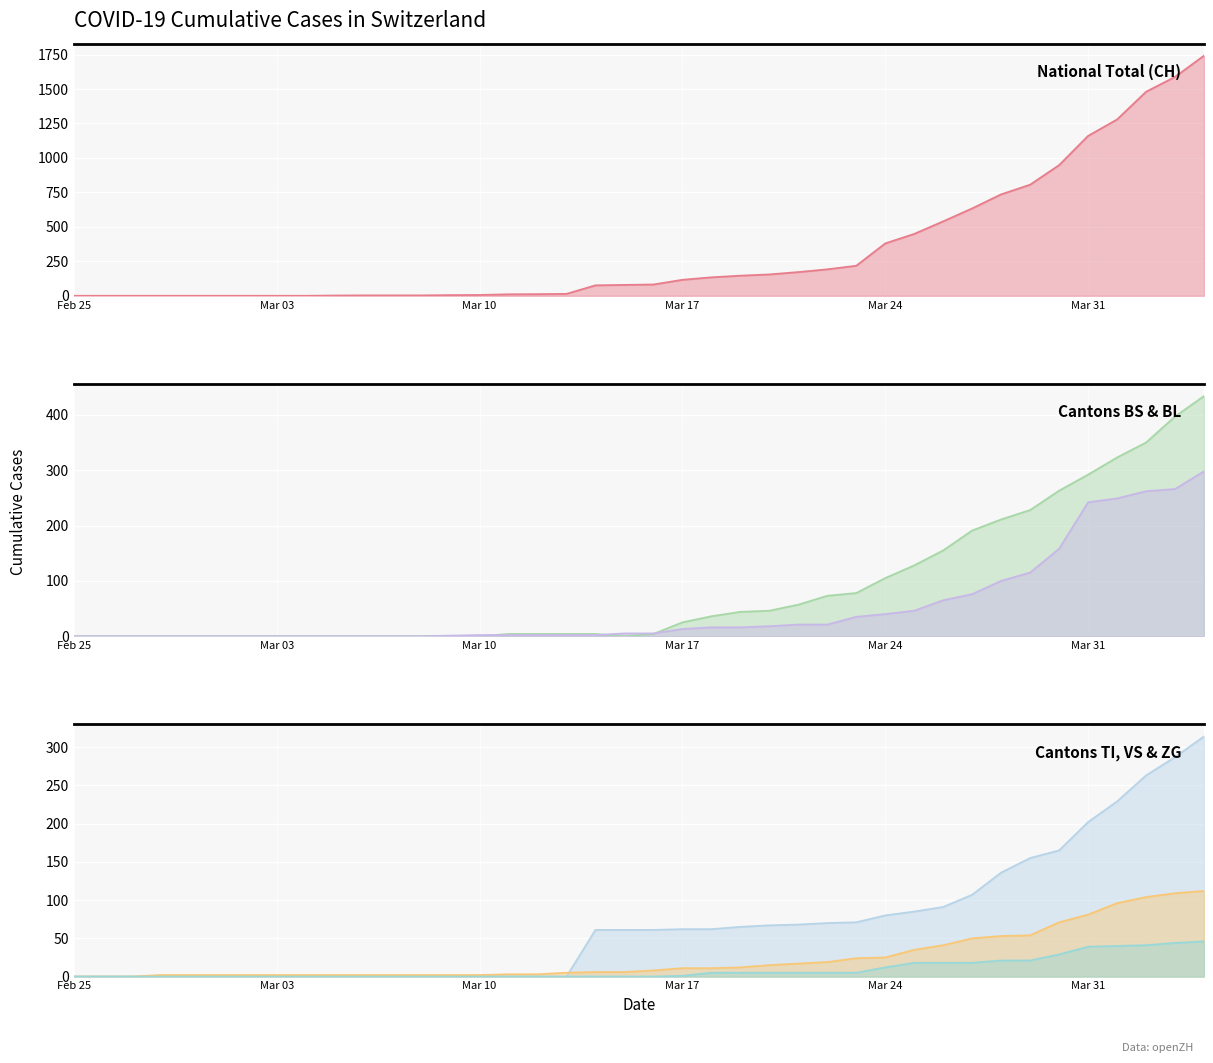

Where does the BL series first go above 5?

Mar 17